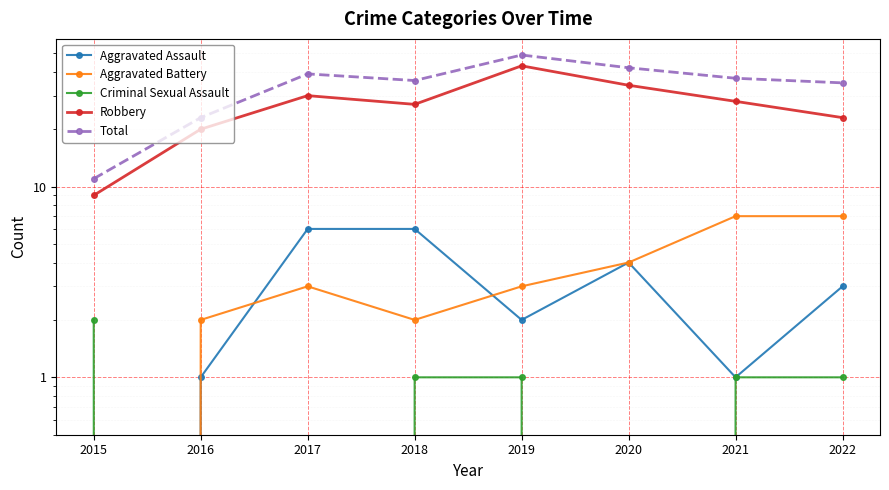

How many data points does each series have?

8